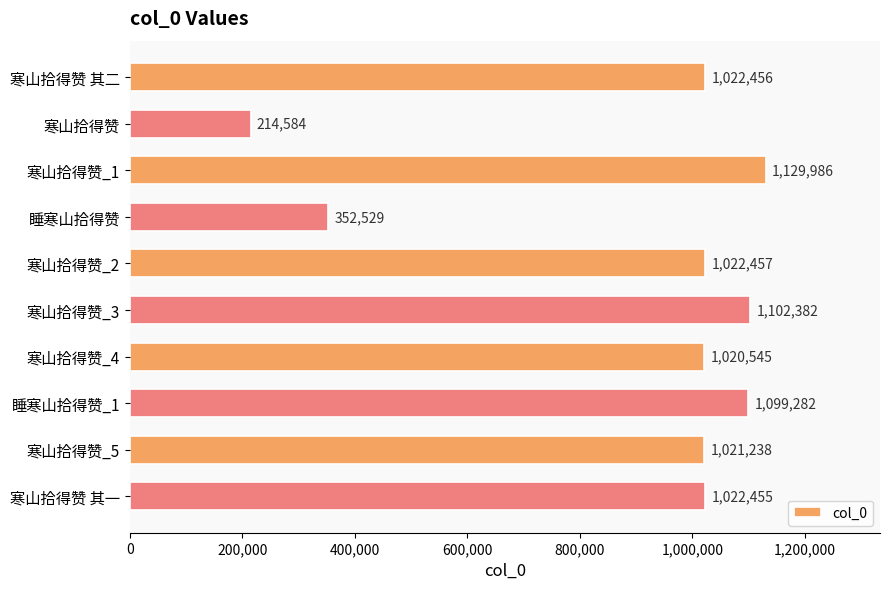

What is the label of the 1st bar from the bottom?

寒山拾得赞 其一